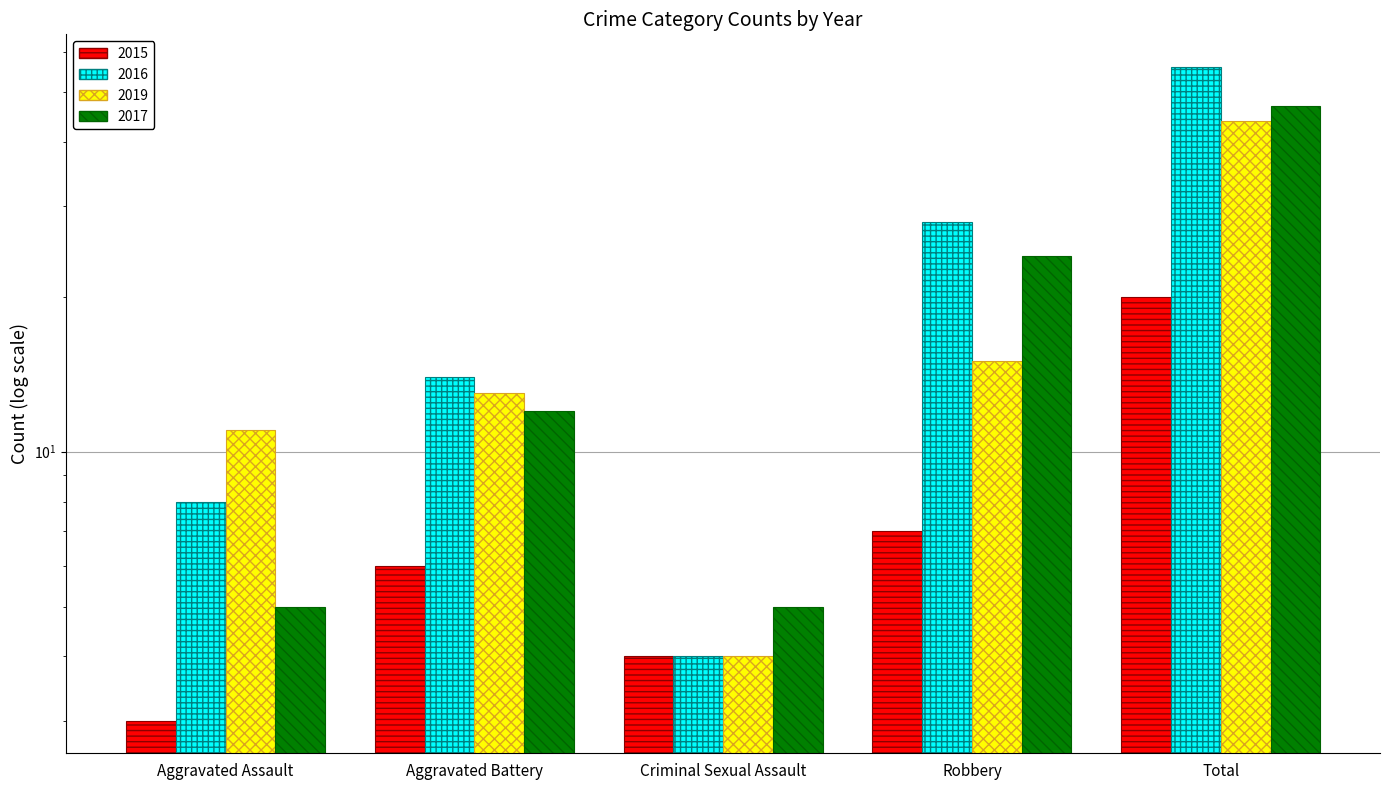

What is the sum of all 2017 values?

93